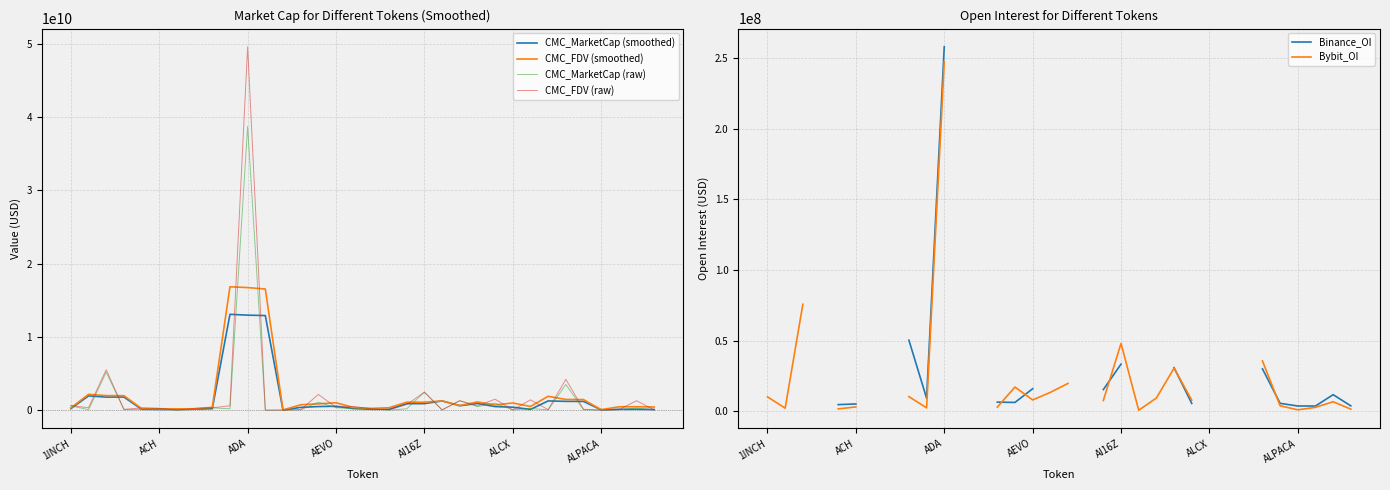

Which series changed the most between 23 and 25?

CMC_FDV (raw)